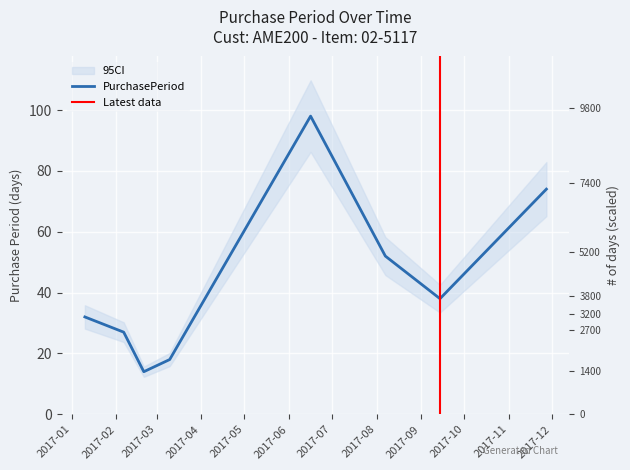

How many lines are shown in the chart?

1